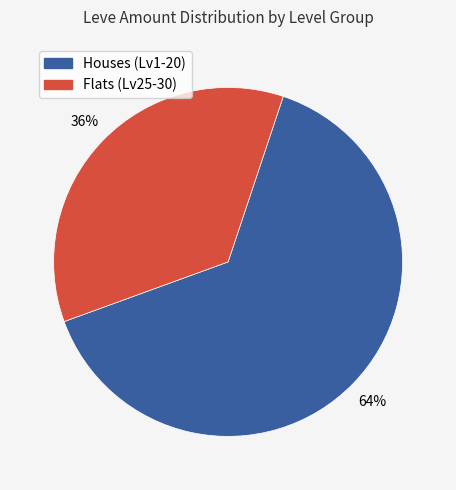

Is there any slice that represents more than half of the pie?

Yes